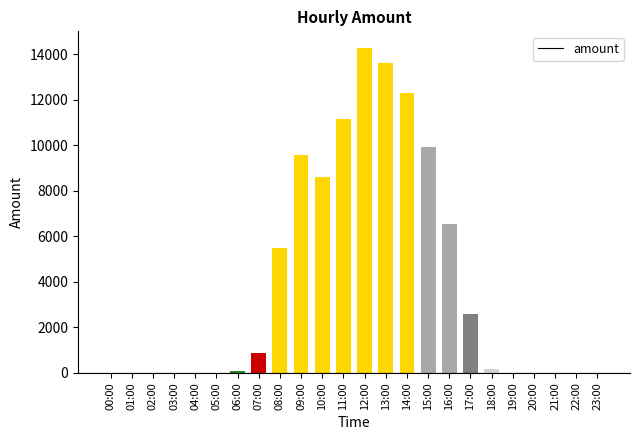

Are the bars horizontal?

No